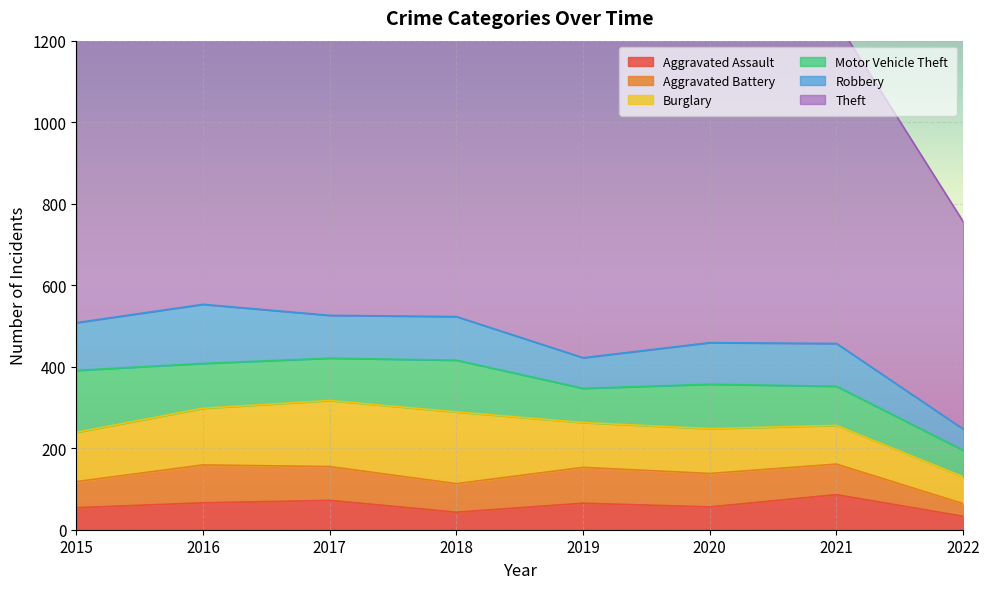

What is the approximate value of Motor Vehicle Theft at 2021?

96